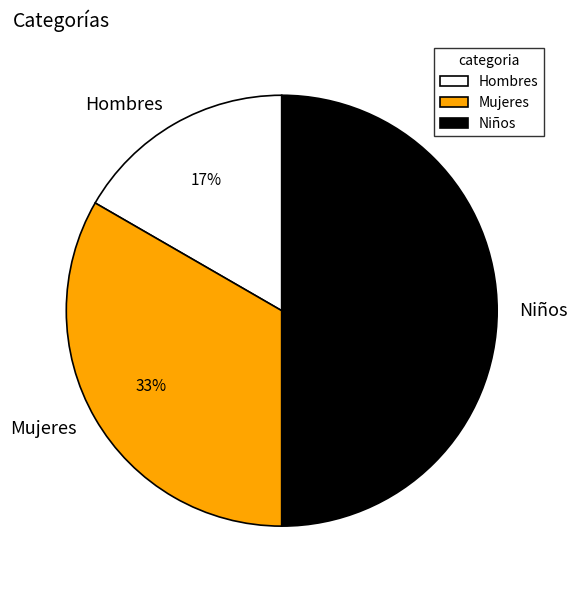

To the nearest percent, what is the difference between the largest and smallest slice percentages?

33%